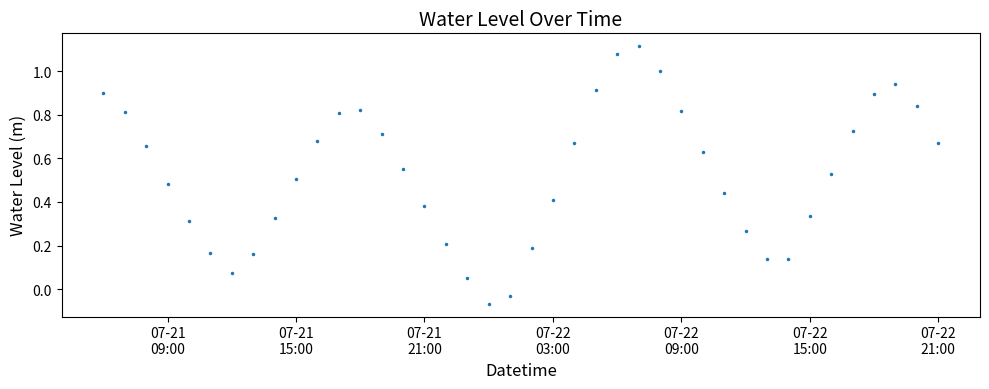

What is the range of X values (max minus min)?

1.6